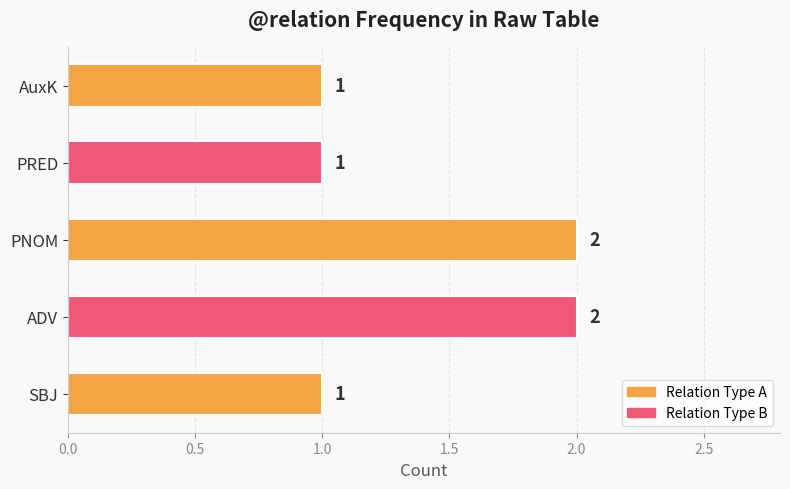

The value at PNOM is 3. True or false?

False